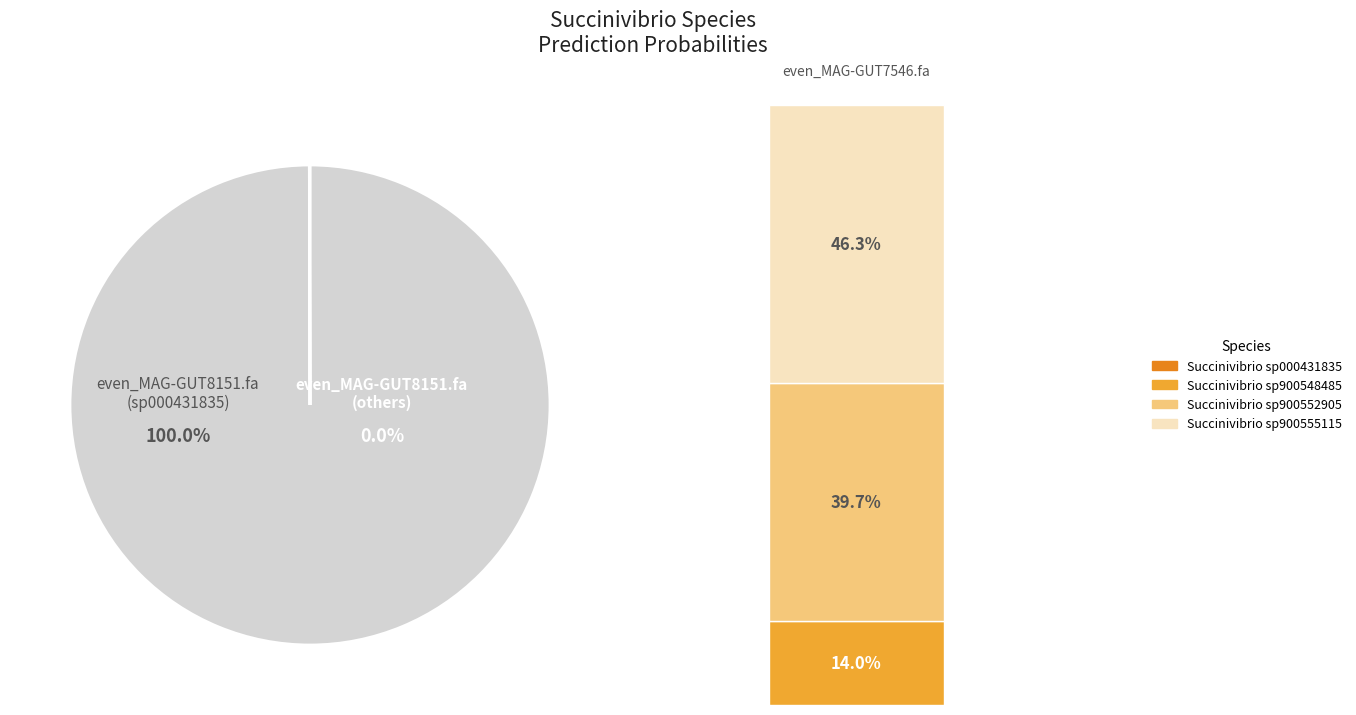

Which category accounts for the majority?

even_MAG-GUT8151.fa